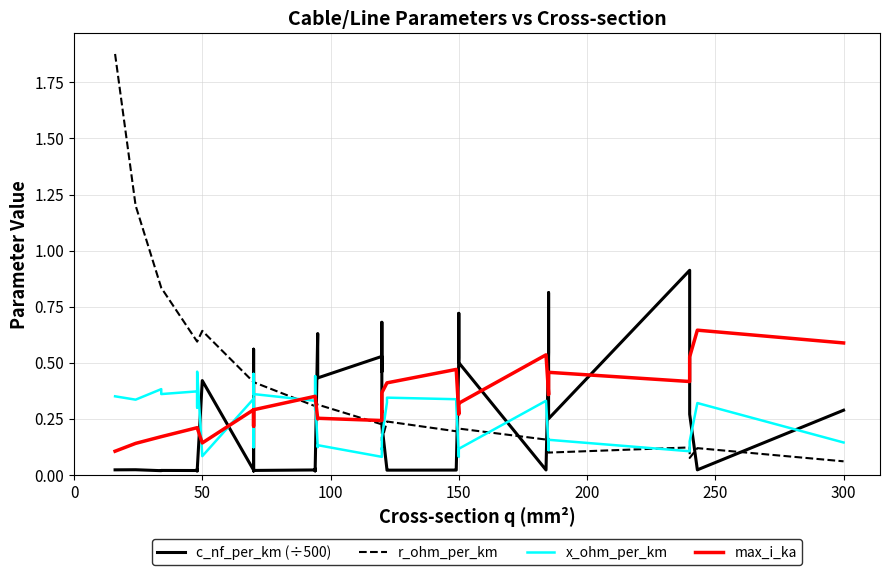

Reading right to left, list all the values displayed in this chart.

c_nf_per_km (÷500): 0.3	0.0	0.3	0.6	0.9	0.2	0.8	0.5	0.0	0.5	0.7	0.5	0.0	0.0	0.0	0.0	0.2	0.7	0.5	0.5	0.4	0.6	0.0	0.0	0.0	0.0	0.0	0.0	0.4	0.6	0.0	0.4	0.0	0.0	0.0	0.0	0.0	0.0	0.0	0.0
r_ohm_per_km: 0.1	0.1	0.1	0.1	0.1	0.1	0.2	0.2	0.2	0.2	0.2	0.2	0.2	0.2	0.2	0.2	0.2	0.3	0.3	0.2	0.3	0.3	0.3	0.3	0.3	0.3	0.4	0.4	0.4	0.4	0.4	0.6	0.6	0.6	0.6	0.6	0.8	0.8	1.2	1.9
x_ohm_per_km: 0.1	0.3	0.1	0.1	0.1	0.2	0.1	0.1	0.3	0.1	0.1	0.1	0.3	0.3	0.3	0.3	0.2	0.1	0.1	0.1	0.1	0.1	0.3	0.4	0.3	0.3	0.4	0.5	0.1	0.1	0.3	0.1	0.5	0.3	0.3	0.4	0.4	0.4	0.3	0.3
max_i_ka: 0.6	0.6	0.5	0.4	0.4	0.5	0.4	0.4	0.5	0.3	0.3	0.3	0.5	0.5	0.4	0.4	0.4	0.3	0.3	0.2	0.3	0.2	0.3	0.3	0.3	0.3	0.3	0.3	0.2	0.2	0.3	0.1	0.2	0.2	0.2	0.2	0.2	0.2	0.1	0.1